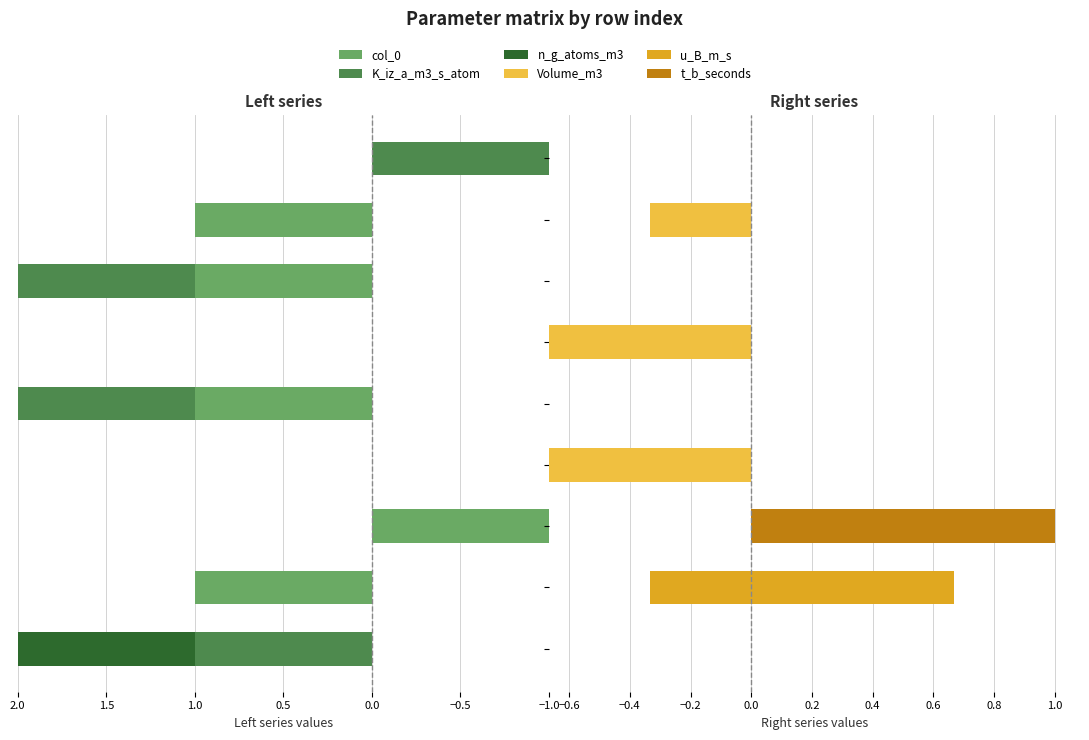

Rank the series by their maximum value, from lowest to highest.

Volume_m3, col_0, K_iz_a_m3_s_atom, n_g_atoms_m3, u_B_m_s, t_b_seconds